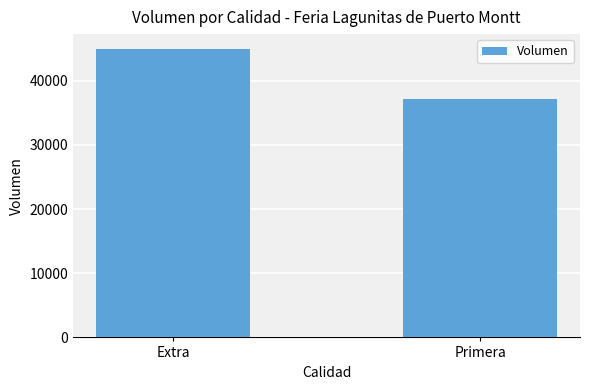

True or false: the data shows 10107 at Primera.

False